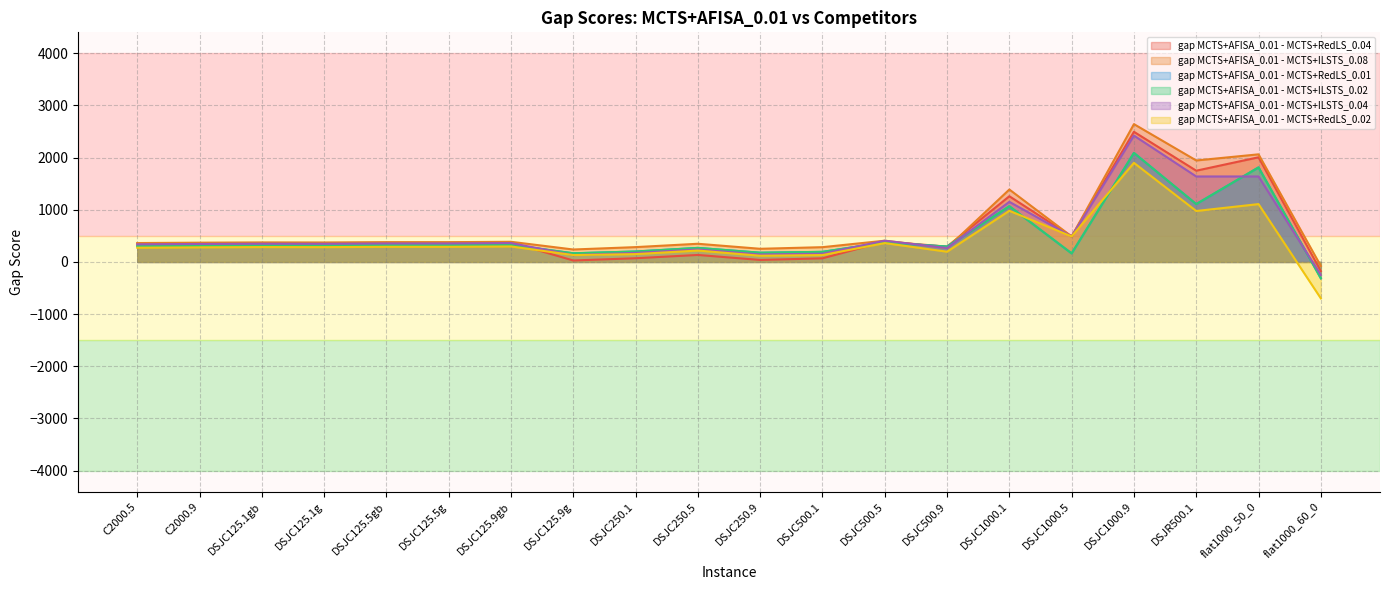

How many interior local peaks does the gap MCTS+AFISA_0.01 - MCTS+ILSTS_0.08 series have?

7